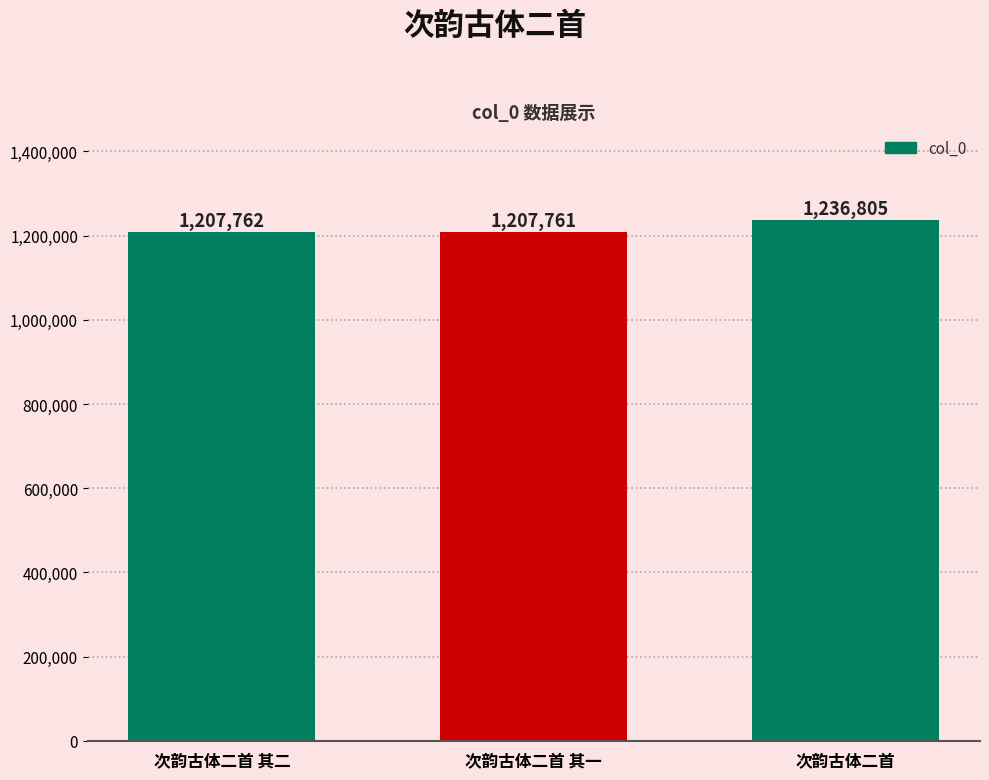

Reading left to right, what are all the values shown in this chart?

次韵古体二首 其二=1207762	次韵古体二首 其一=1207761	次韵古体二首=1236805